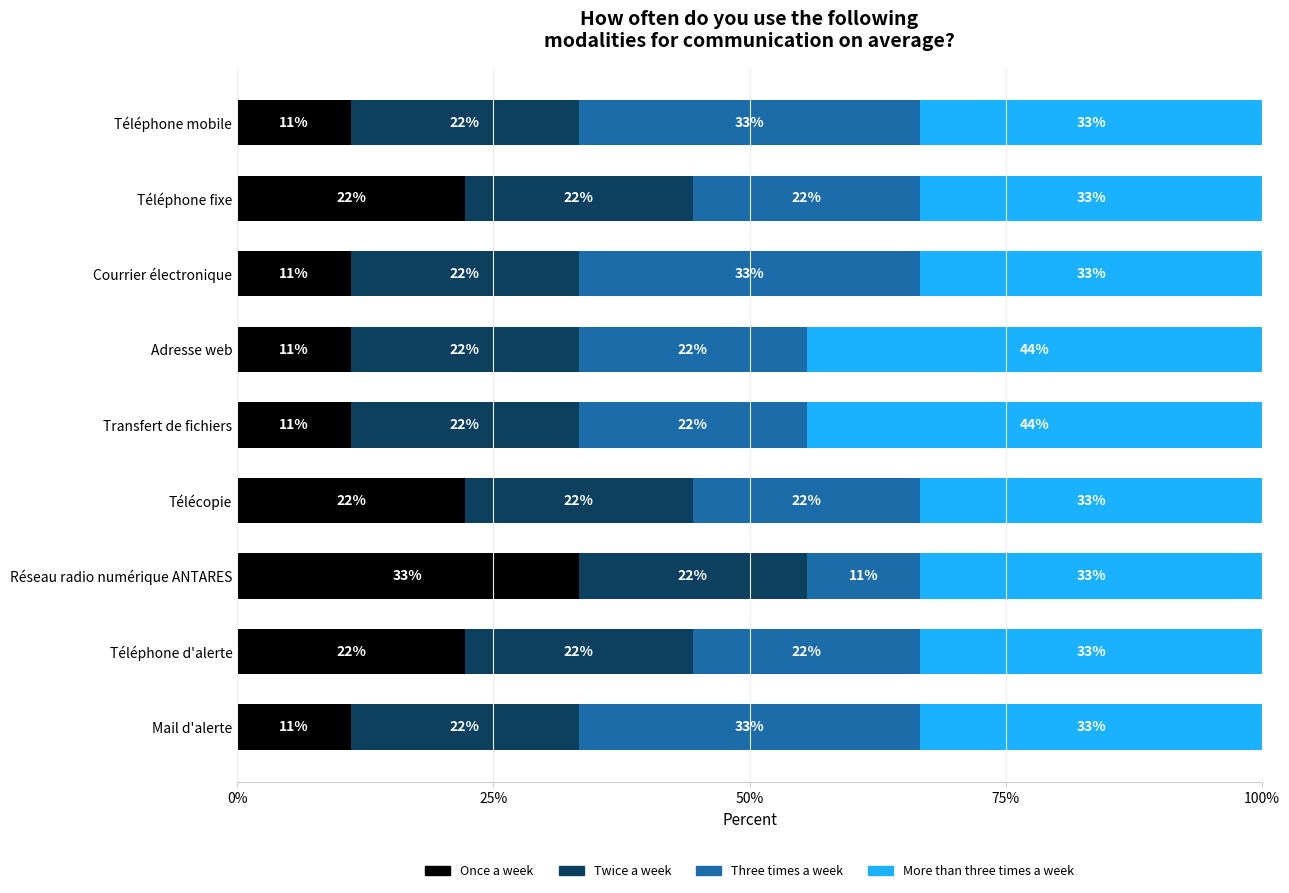

What is the sum of all More than three times a week values?

322.2